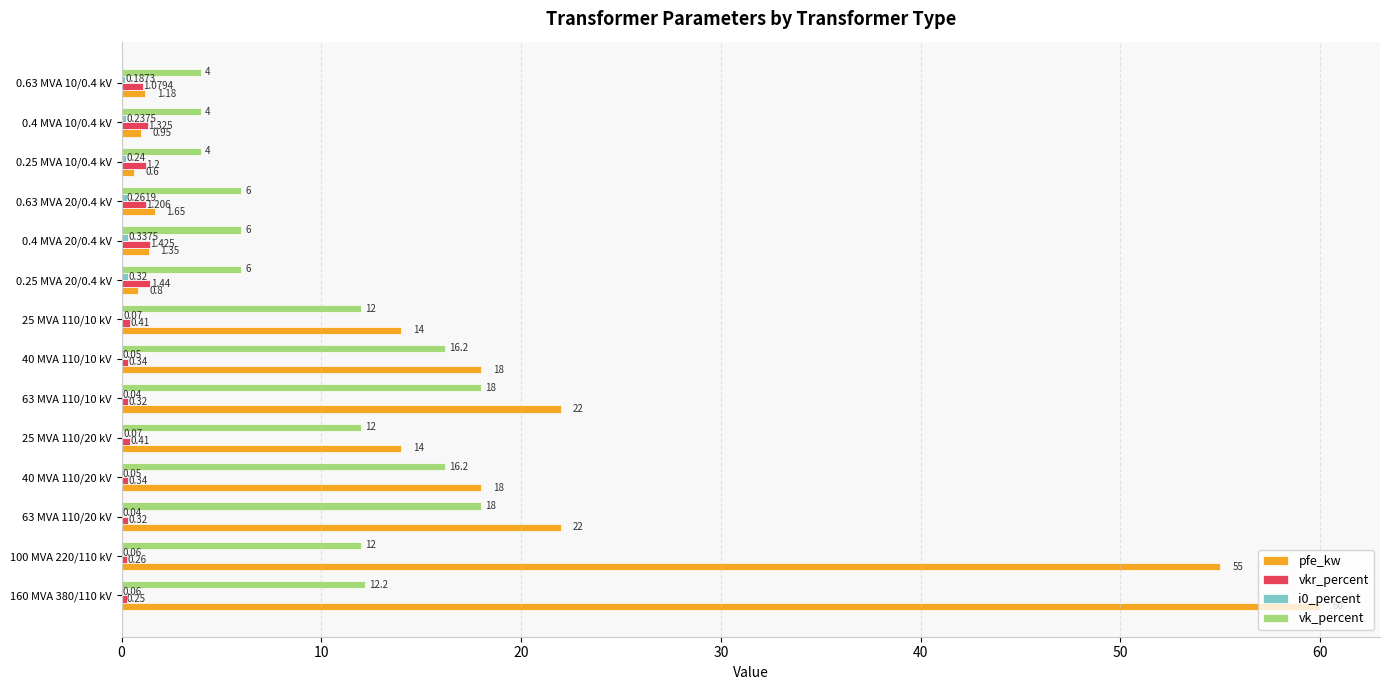

Between 63 MVA 110/20 kV and 40 MVA 110/10 kV, which series saw the biggest shift?

pfe_kw